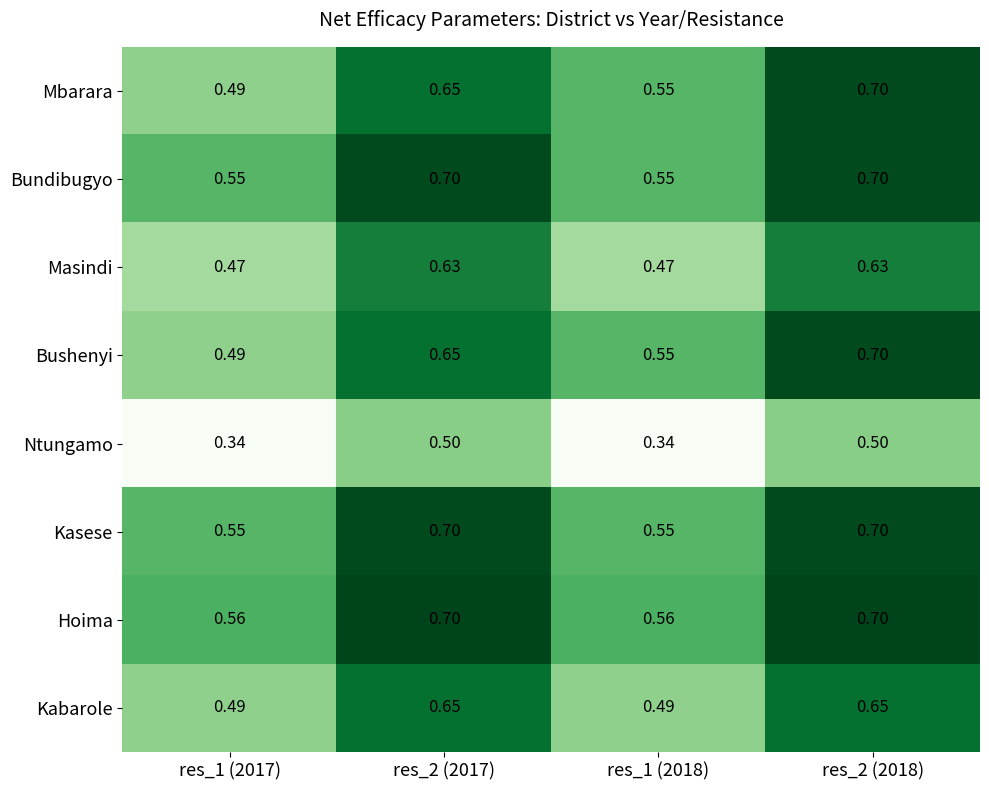

Is the value of Kasese at res_1 (2018) greater than the value of Masindi at res_2 (2017)?

No